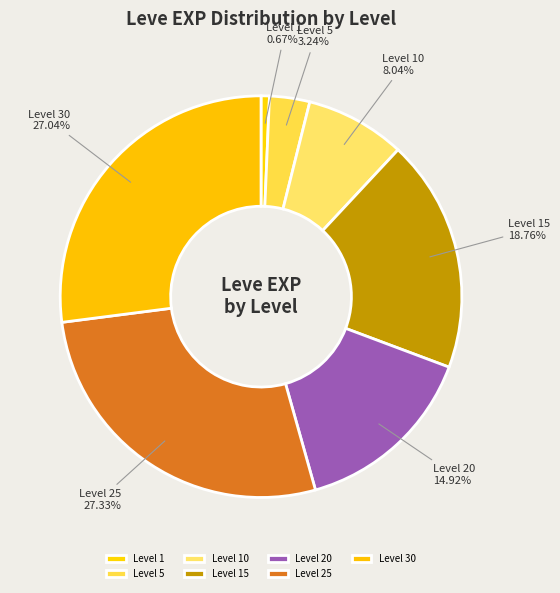

How much of the chart is everything except Level 10?

92.0%